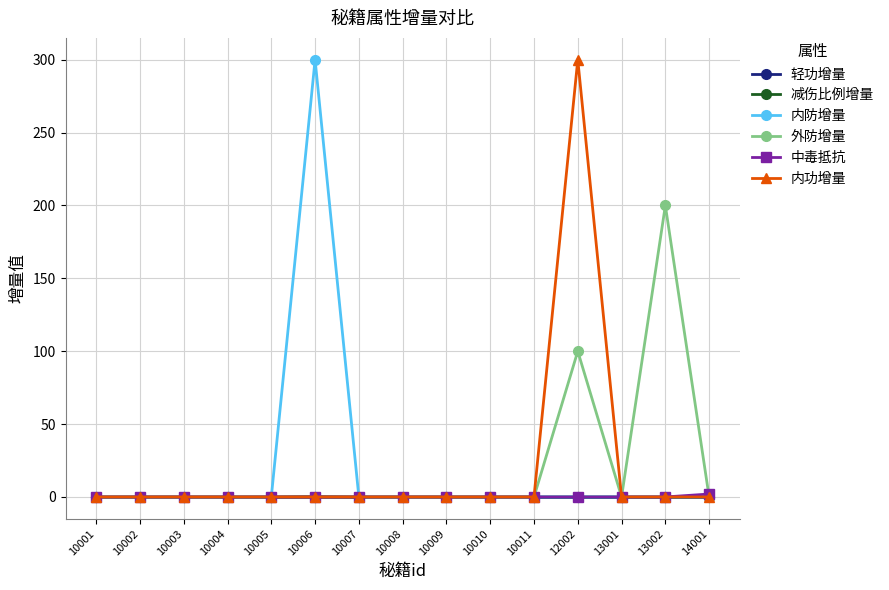

Which series changed the most between 10002 and 13002?

外防增量